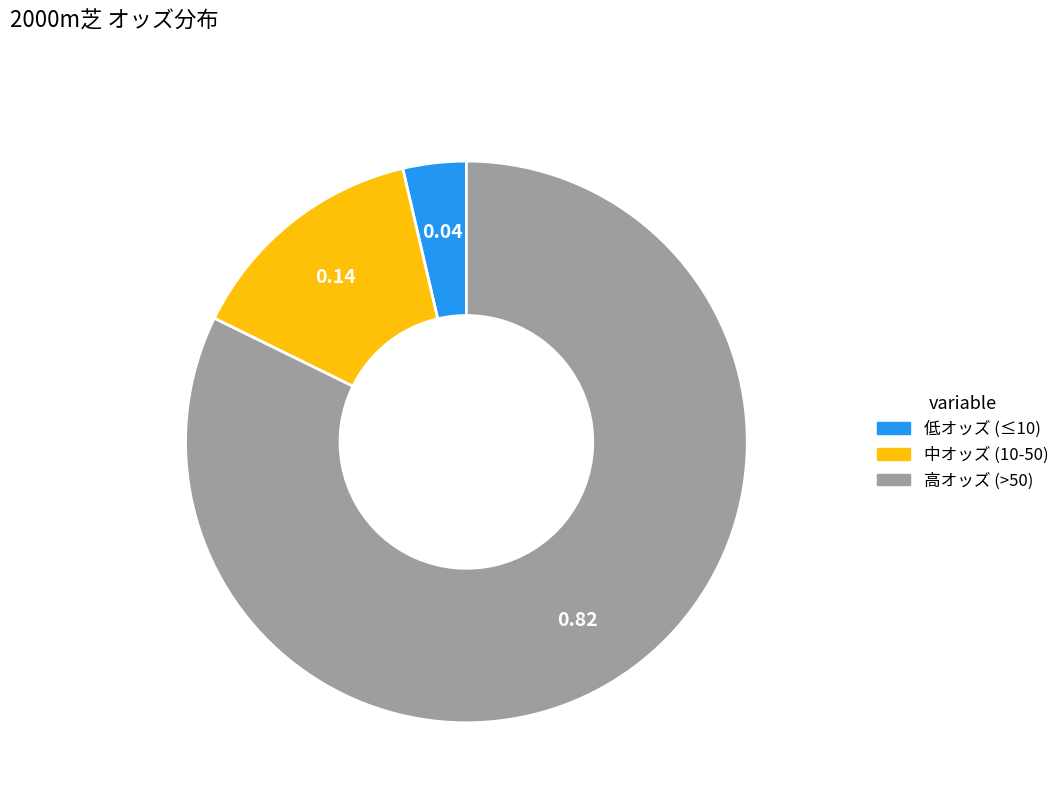

Is there a majority slice in this chart?

Yes